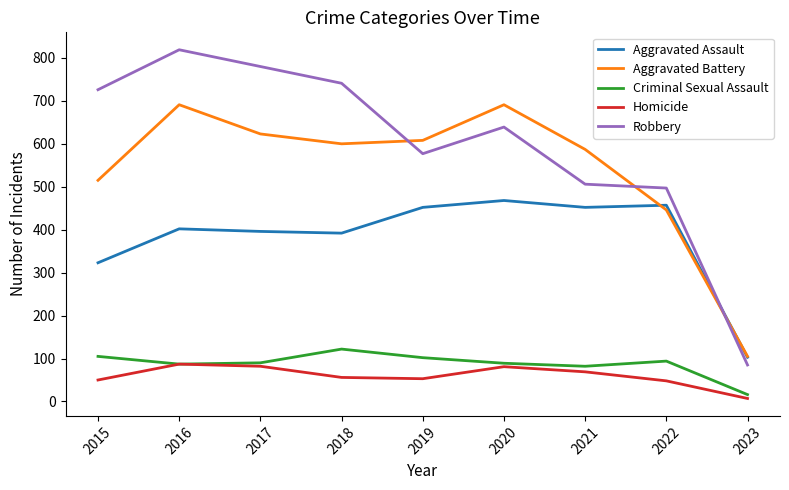

What is the difference between the second highest and minimum values in the Criminal Sexual Assault series?

89